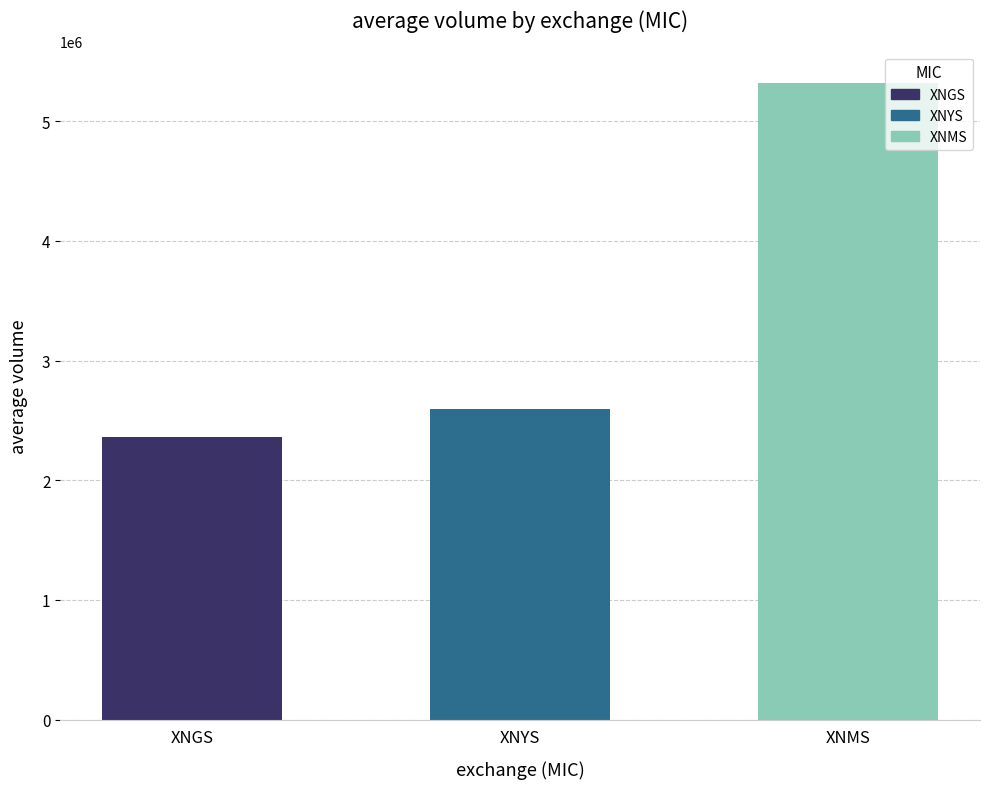

What value does the data have at XNGS?

2359474.5